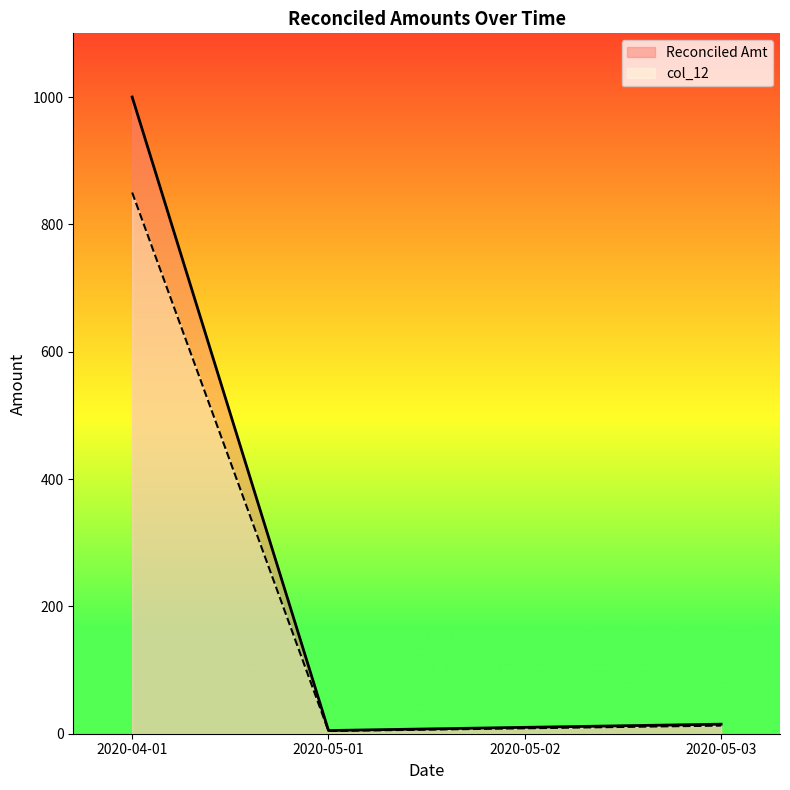

What is the difference between the Reconciled Amt values at 2020-05-02 and 2020-05-03?

5.0